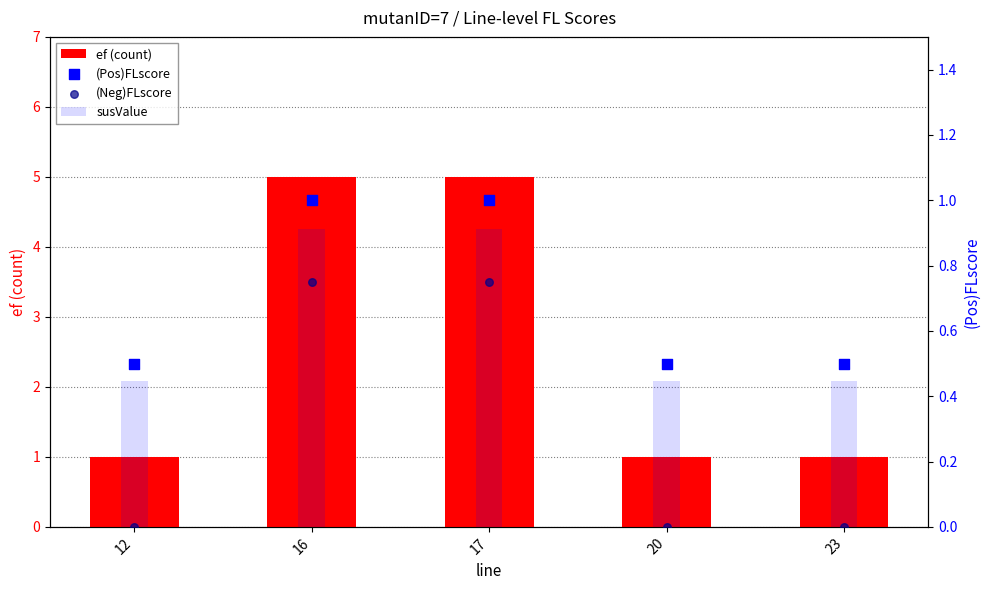

At which category is the sum across all series the highest?

16